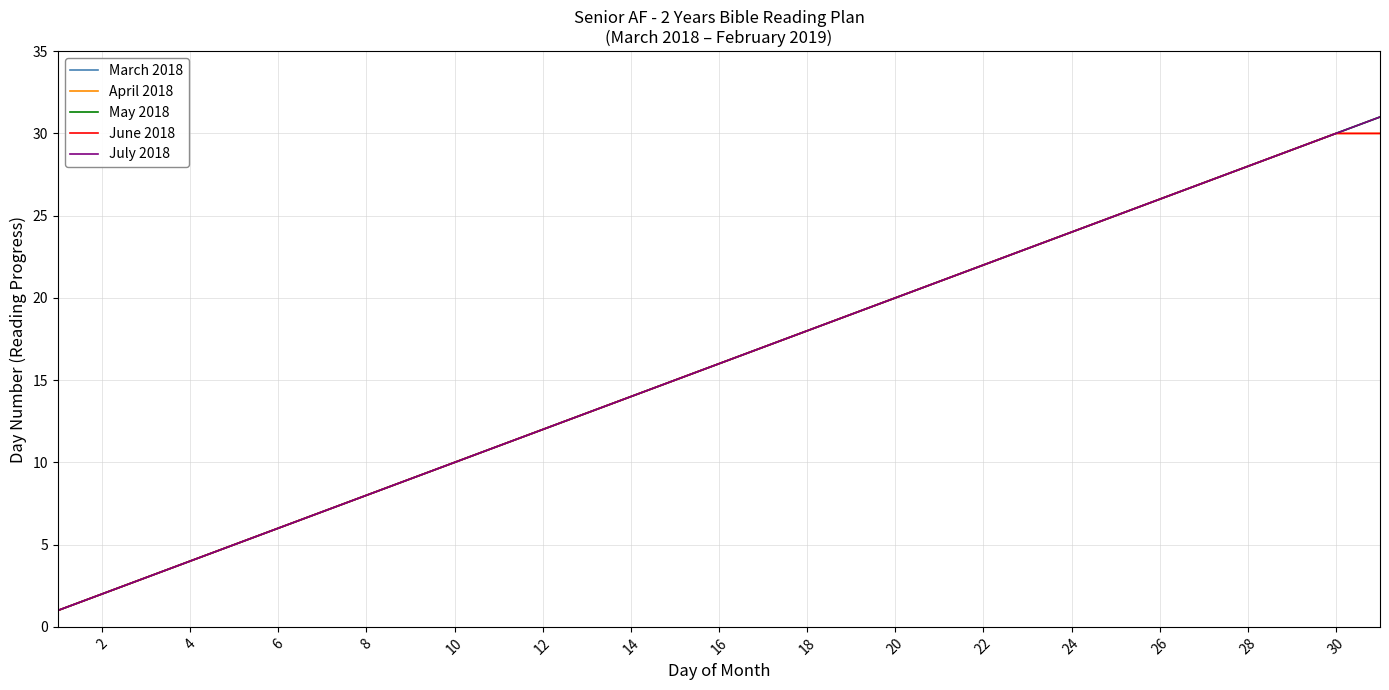

Reading left to right, extract all data points from this chart.

March 2018: 1	2	3	4	5	6	7	8	9	10	11	12	13	14	15	16	17	18	19	20	21	22	23	24	25	26	27	28	29	30	31
April 2018: 1	2	3	4	5	6	7	8	9	10	11	12	13	14	15	16	17	18	19	20	21	22	23	24	25	26	27	28	29	30	30
May 2018: 1	2	3	4	5	6	7	8	9	10	11	12	13	14	15	16	17	18	19	20	21	22	23	24	25	26	27	28	29	30	31
June 2018: 1	2	3	4	5	6	7	8	9	10	11	12	13	14	15	16	17	18	19	20	21	22	23	24	25	26	27	28	29	30	30
July 2018: 1	2	3	4	5	6	7	8	9	10	11	12	13	14	15	16	17	18	19	20	21	22	23	24	25	26	27	28	29	30	31